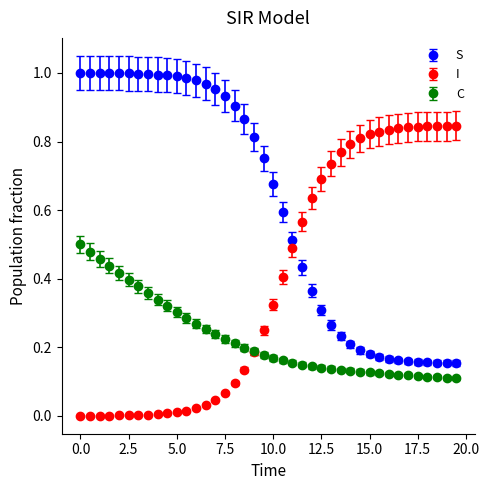

Which series has the largest total across all categories?

S